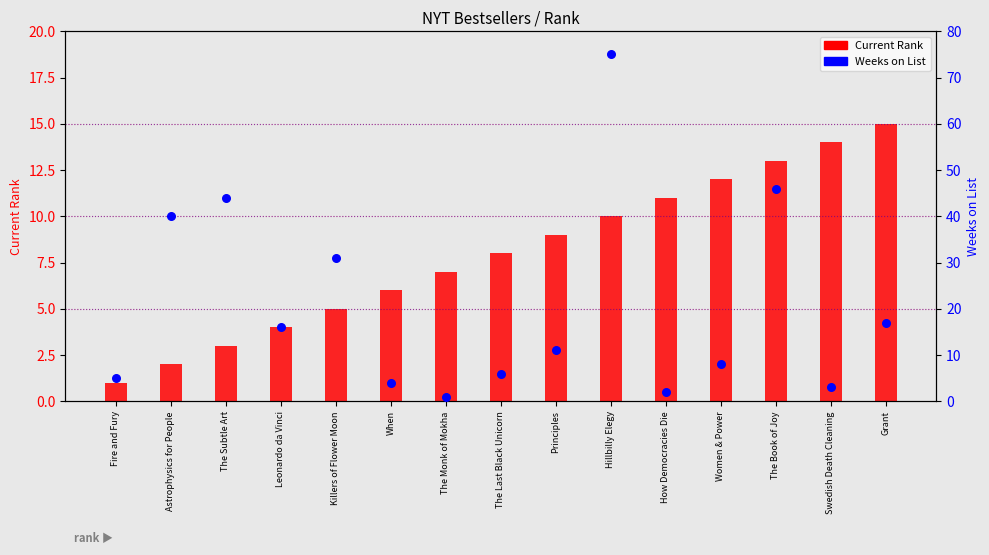

At how many categories does at least one series exceed 64?

1